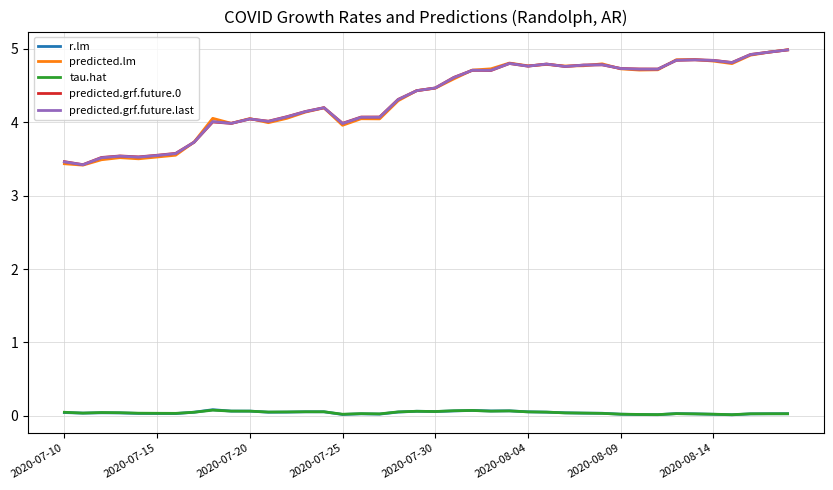

Which series has the largest range (max minus min)?

predicted.lm